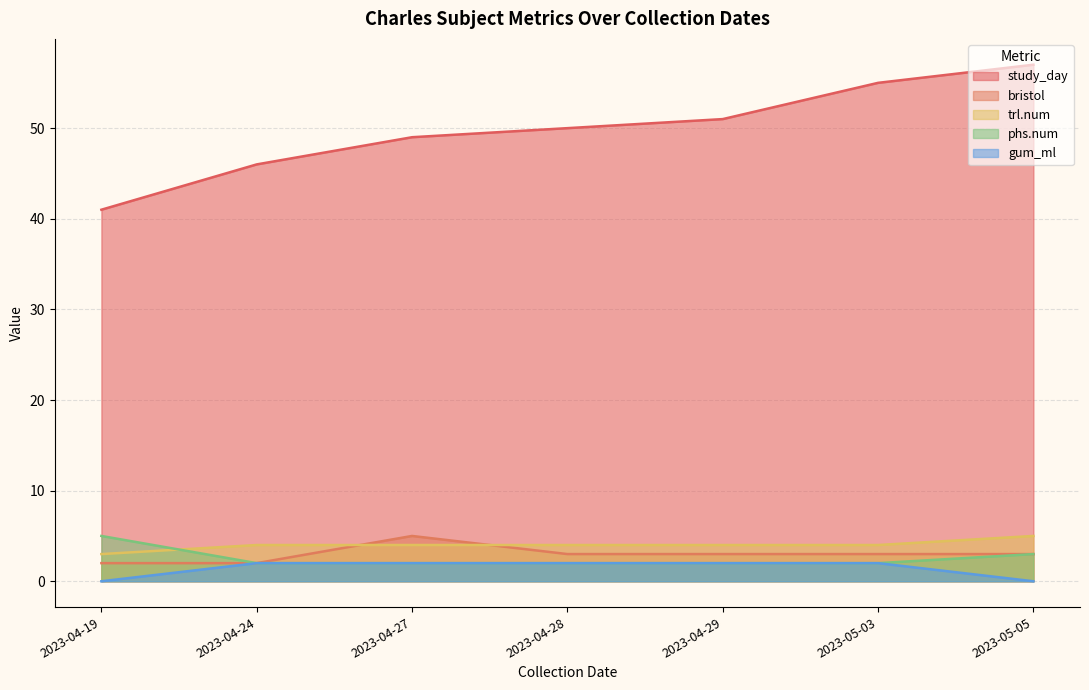

Which label corresponds to the smallest value in the chart?

2023-04-19